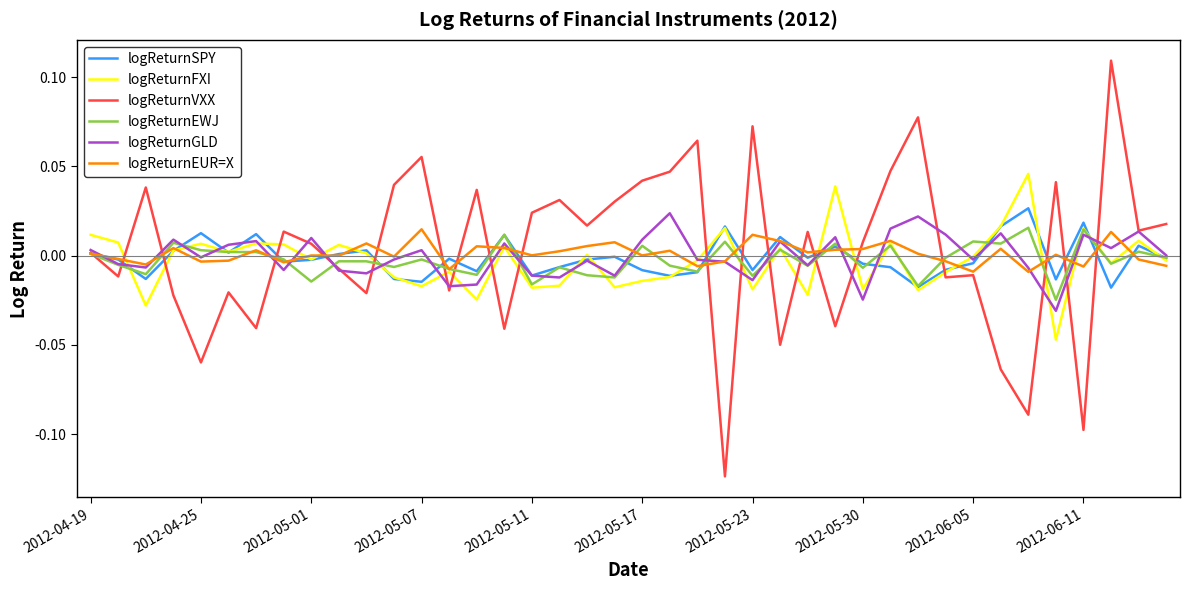

Which series has the largest range (max minus min)?

logReturnVXX